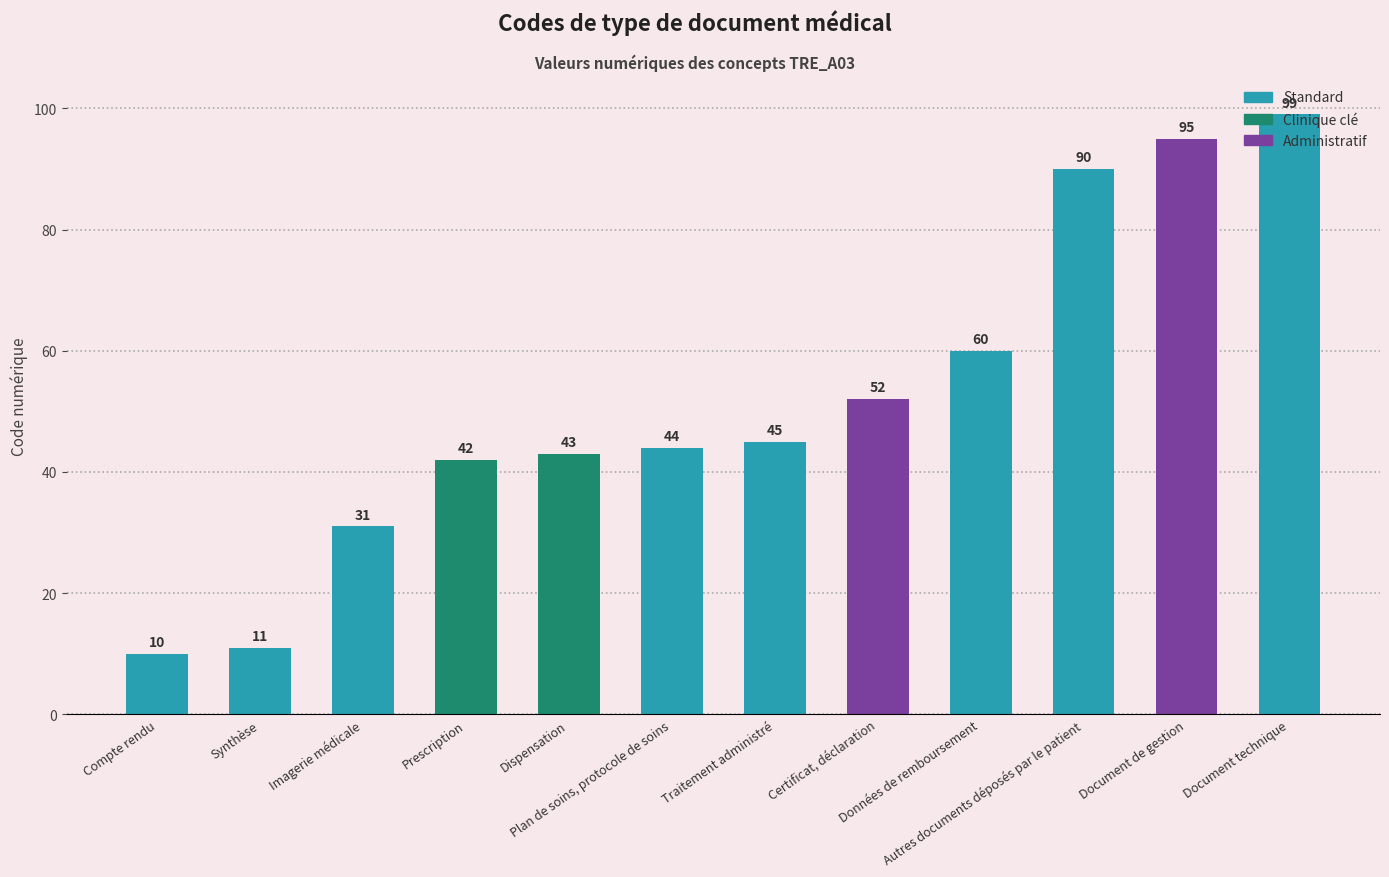

The value at Imagerie médicale is 11. True or false?

False